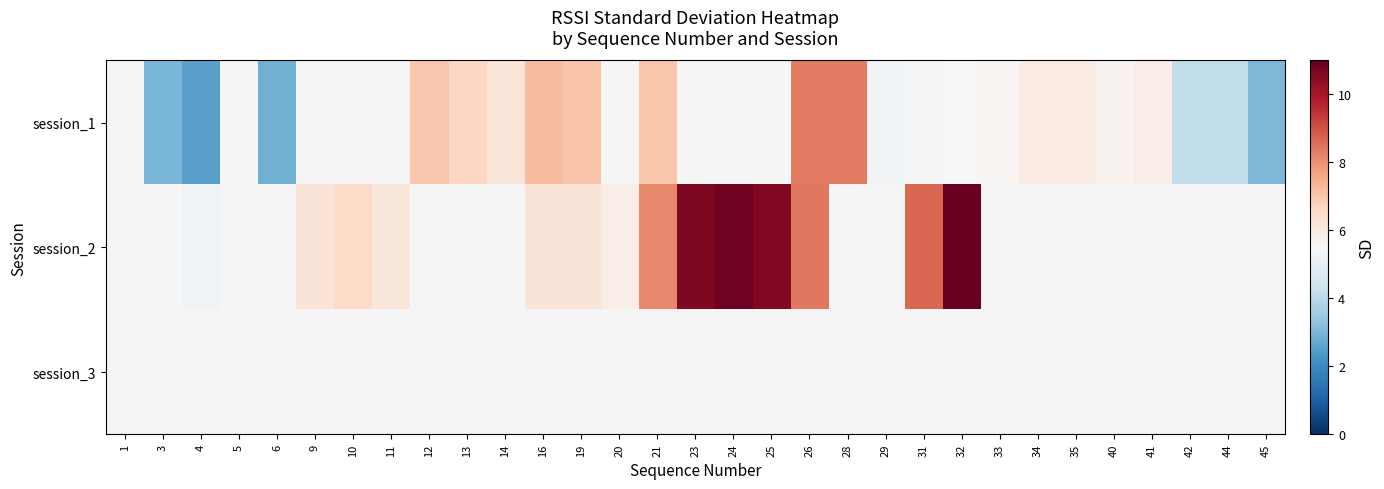

How many data points in session_1 are above 3?

18